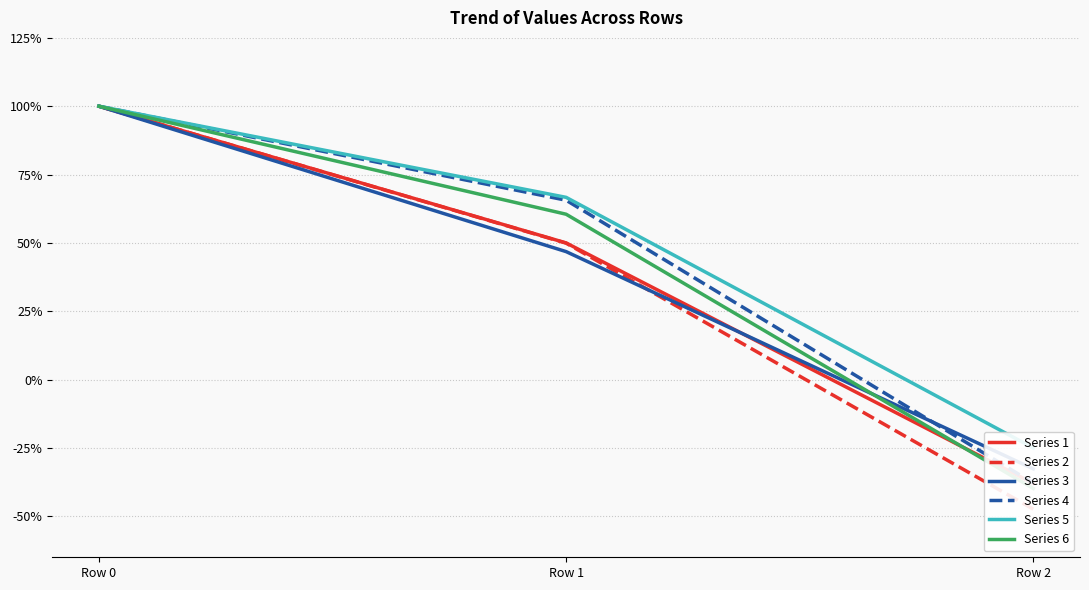

At which label does Series 4 reach its peak?

Row 0